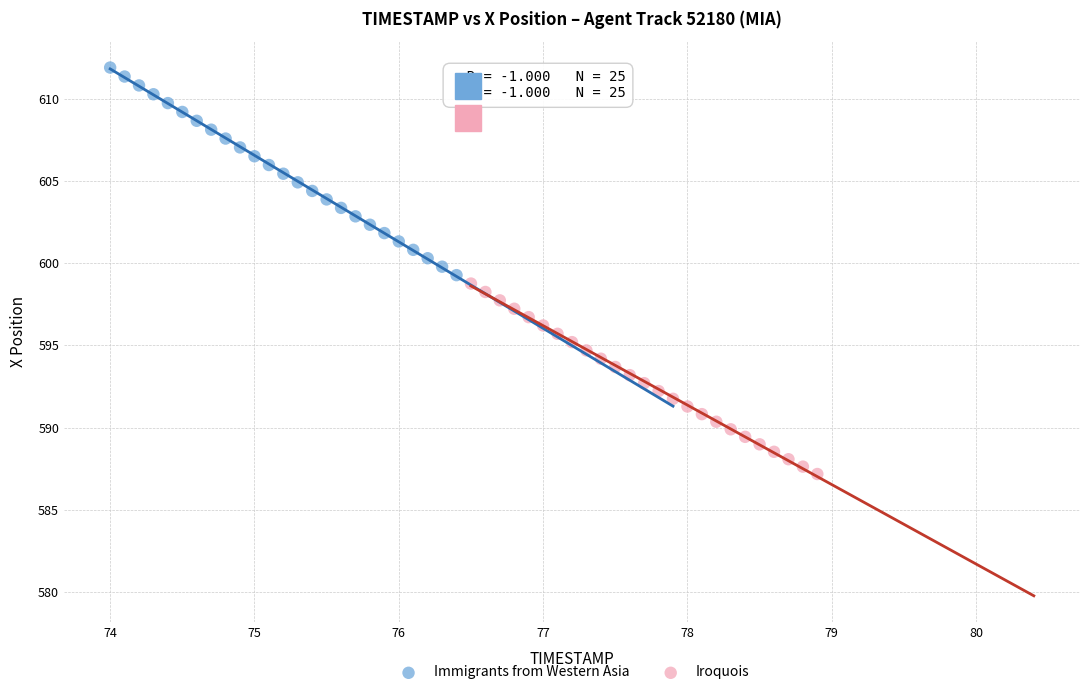

Which series contains the highest Y value?

Immigrants from Western Asia